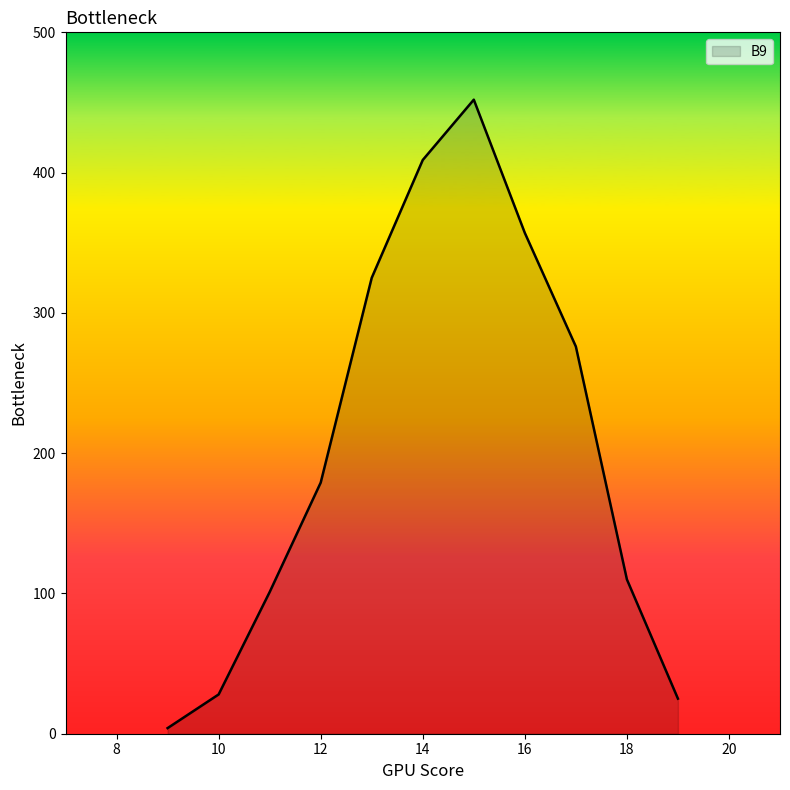

What is the maximum value shown in the chart?

452